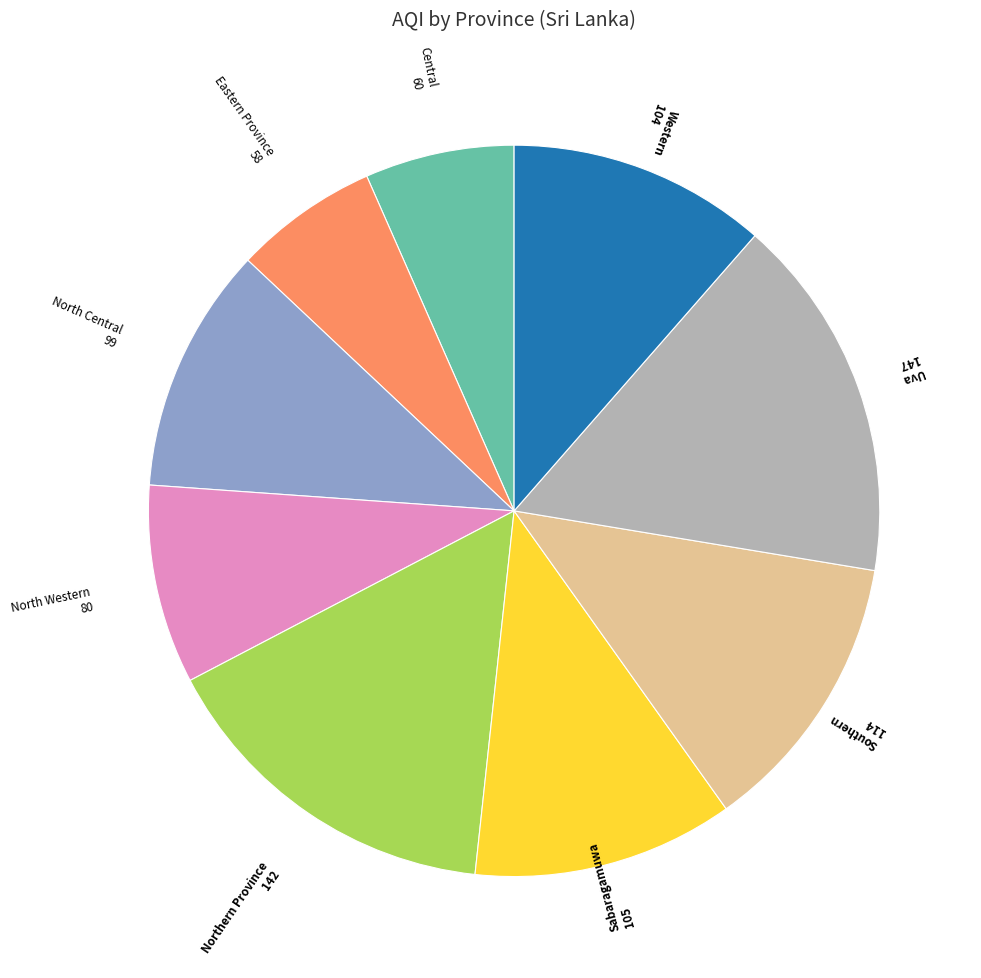

Which category has the biggest portion of the pie?

Uva